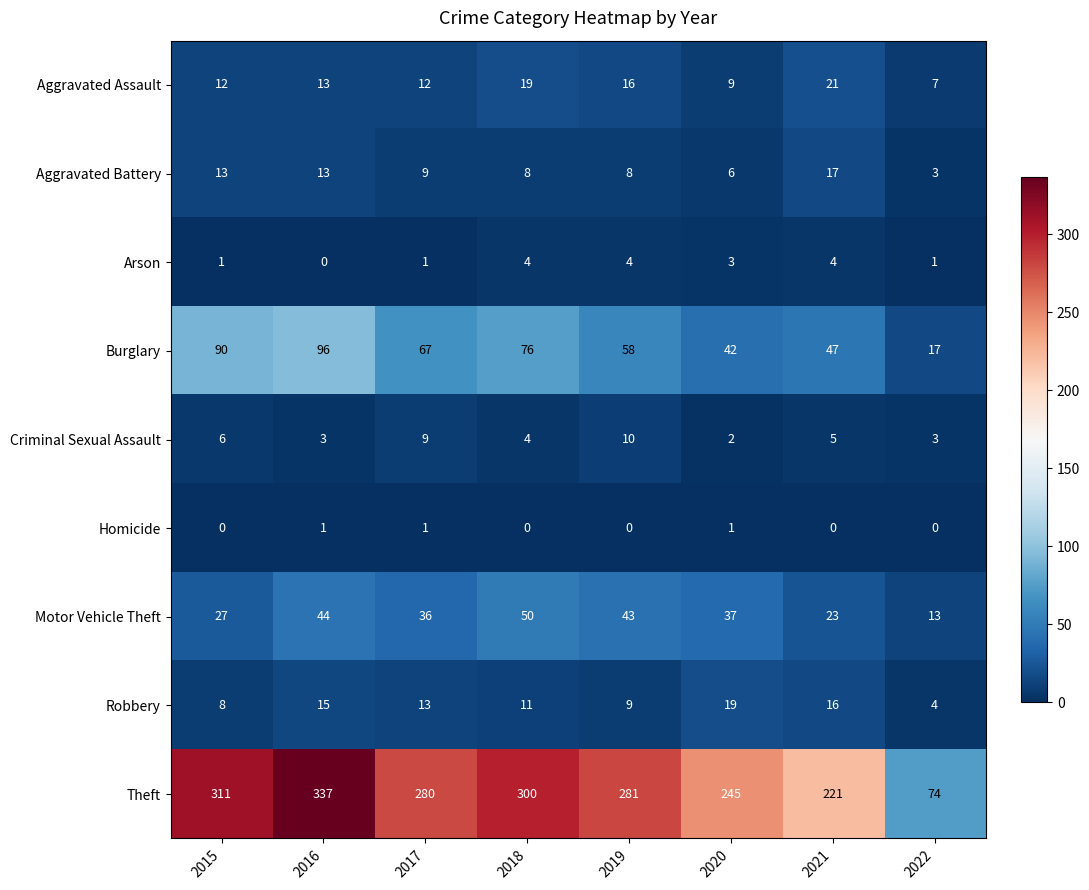

What is the difference between the maximum and minimum values in the Theft series?

263